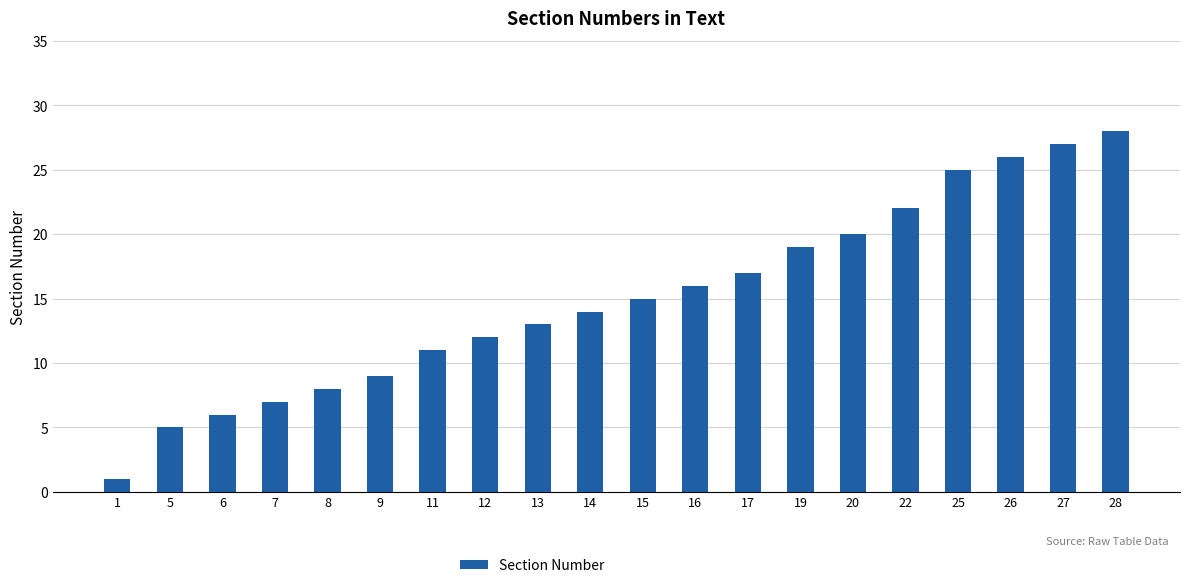

What is the sum of the values at 9 and 19?

28